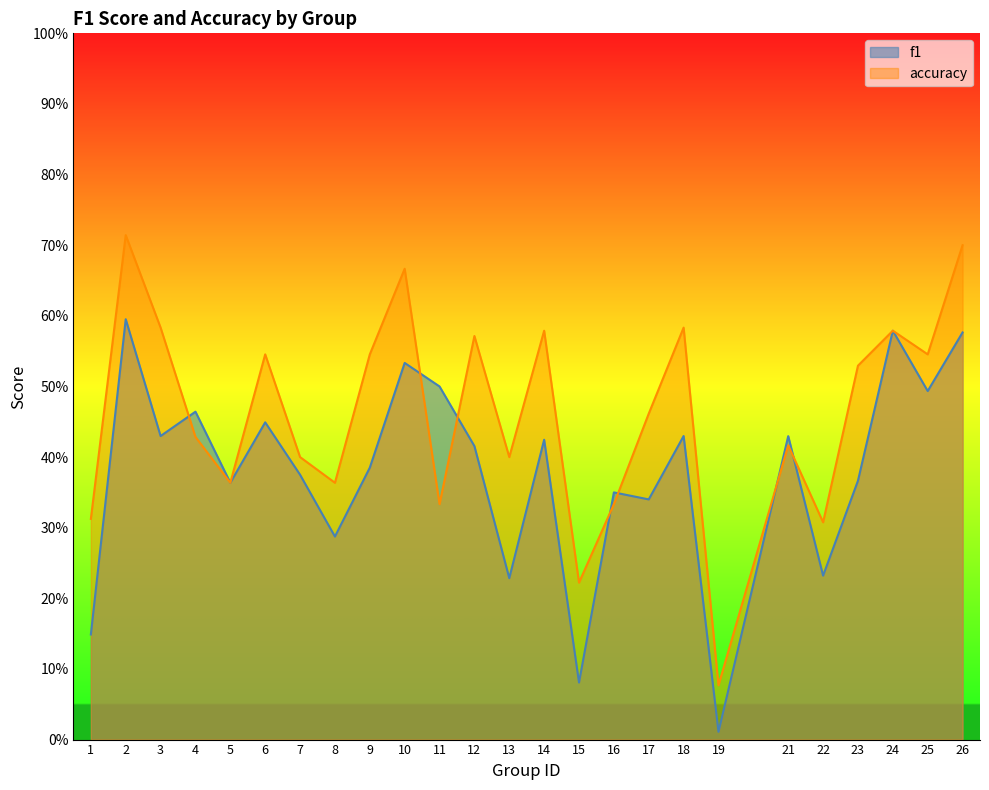

What is the difference between the f1 values at 4 and 16?

0.1